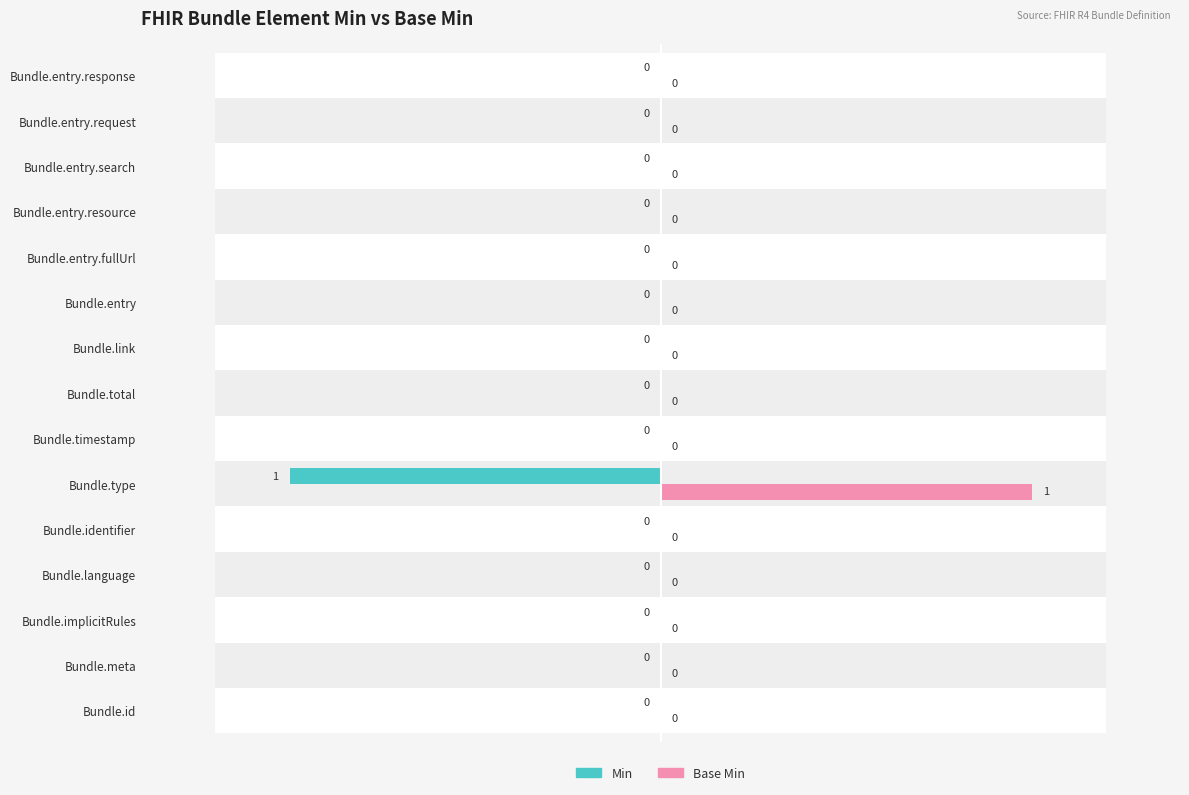

Which series has the largest total across all categories?

Base Min